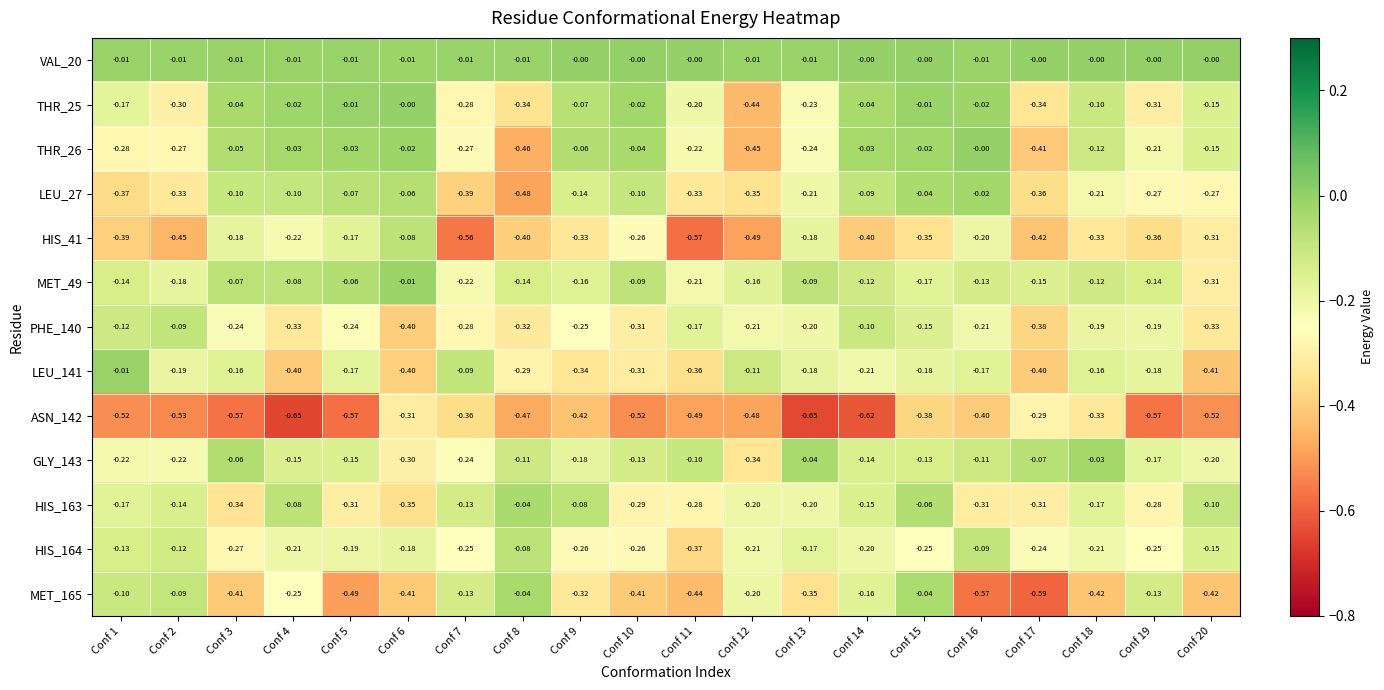

Reading left to right, extract all data points from this chart.

VAL_20: Conf 1=-0.0	Conf 2=-0.0	Conf 3=-0.0	Conf 4=-0.0	Conf 5=-0.0	Conf 6=-0.0	Conf 7=-0.0	Conf 8=-0.0	Conf 9=-0.0	Conf 10=-0.0	Conf 11=-0.0	Conf 12=-0.0	Conf 13=-0.0	Conf 14=-0.0	Conf 15=-0.0	Conf 16=-0.0	Conf 17=-0.0	Conf 18=-0.0	Conf 19=-0.0	Conf 20=-0.0
THR_25: Conf 1=-0.2	Conf 2=-0.3	Conf 3=-0.0	Conf 4=-0.0	Conf 5=-0.0	Conf 6=-0.0	Conf 7=-0.3	Conf 8=-0.3	Conf 9=-0.1	Conf 10=-0.0	Conf 11=-0.2	Conf 12=-0.4	Conf 13=-0.2	Conf 14=-0.0	Conf 15=-0.0	Conf 16=-0.0	Conf 17=-0.3	Conf 18=-0.1	Conf 19=-0.3	Conf 20=-0.1
THR_26: Conf 1=-0.3	Conf 2=-0.3	Conf 3=-0.1	Conf 4=-0.0	Conf 5=-0.0	Conf 6=-0.0	Conf 7=-0.3	Conf 8=-0.5	Conf 9=-0.1	Conf 10=-0.0	Conf 11=-0.2	Conf 12=-0.5	Conf 13=-0.2	Conf 14=-0.0	Conf 15=-0.0	Conf 16=-0.0	Conf 17=-0.4	Conf 18=-0.1	Conf 19=-0.2	Conf 20=-0.1
LEU_27: Conf 1=-0.4	Conf 2=-0.3	Conf 3=-0.1	Conf 4=-0.1	Conf 5=-0.1	Conf 6=-0.1	Conf 7=-0.4	Conf 8=-0.5	Conf 9=-0.1	Conf 10=-0.1	Conf 11=-0.3	Conf 12=-0.3	Conf 13=-0.2	Conf 14=-0.1	Conf 15=-0.0	Conf 16=-0.0	Conf 17=-0.4	Conf 18=-0.2	Conf 19=-0.3	Conf 20=-0.3
HIS_41: Conf 1=-0.4	Conf 2=-0.5	Conf 3=-0.2	Conf 4=-0.2	Conf 5=-0.2	Conf 6=-0.1	Conf 7=-0.6	Conf 8=-0.4	Conf 9=-0.3	Conf 10=-0.3	Conf 11=-0.6	Conf 12=-0.5	Conf 13=-0.2	Conf 14=-0.4	Conf 15=-0.3	Conf 16=-0.2	Conf 17=-0.4	Conf 18=-0.3	Conf 19=-0.4	Conf 20=-0.3
MET_49: Conf 1=-0.1	Conf 2=-0.2	Conf 3=-0.1	Conf 4=-0.1	Conf 5=-0.1	Conf 6=-0.0	Conf 7=-0.2	Conf 8=-0.1	Conf 9=-0.2	Conf 10=-0.1	Conf 11=-0.2	Conf 12=-0.2	Conf 13=-0.1	Conf 14=-0.1	Conf 15=-0.2	Conf 16=-0.1	Conf 17=-0.1	Conf 18=-0.1	Conf 19=-0.1	Conf 20=-0.3
PHE_140: Conf 1=-0.1	Conf 2=-0.1	Conf 3=-0.2	Conf 4=-0.3	Conf 5=-0.2	Conf 6=-0.4	Conf 7=-0.3	Conf 8=-0.3	Conf 9=-0.2	Conf 10=-0.3	Conf 11=-0.2	Conf 12=-0.2	Conf 13=-0.2	Conf 14=-0.1	Conf 15=-0.1	Conf 16=-0.2	Conf 17=-0.4	Conf 18=-0.2	Conf 19=-0.2	Conf 20=-0.3
LEU_141: Conf 1=-0.0	Conf 2=-0.2	Conf 3=-0.2	Conf 4=-0.4	Conf 5=-0.2	Conf 6=-0.4	Conf 7=-0.1	Conf 8=-0.3	Conf 9=-0.3	Conf 10=-0.3	Conf 11=-0.4	Conf 12=-0.1	Conf 13=-0.2	Conf 14=-0.2	Conf 15=-0.2	Conf 16=-0.2	Conf 17=-0.4	Conf 18=-0.2	Conf 19=-0.2	Conf 20=-0.4
ASN_142: Conf 1=-0.5	Conf 2=-0.5	Conf 3=-0.6	Conf 4=-0.7	Conf 5=-0.6	Conf 6=-0.3	Conf 7=-0.4	Conf 8=-0.5	Conf 9=-0.4	Conf 10=-0.5	Conf 11=-0.5	Conf 12=-0.5	Conf 13=-0.7	Conf 14=-0.6	Conf 15=-0.4	Conf 16=-0.4	Conf 17=-0.3	Conf 18=-0.3	Conf 19=-0.6	Conf 20=-0.5
GLY_143: Conf 1=-0.2	Conf 2=-0.2	Conf 3=-0.1	Conf 4=-0.1	Conf 5=-0.1	Conf 6=-0.3	Conf 7=-0.2	Conf 8=-0.1	Conf 9=-0.2	Conf 10=-0.1	Conf 11=-0.1	Conf 12=-0.3	Conf 13=-0.0	Conf 14=-0.1	Conf 15=-0.1	Conf 16=-0.1	Conf 17=-0.1	Conf 18=-0.0	Conf 19=-0.2	Conf 20=-0.2
HIS_163: Conf 1=-0.2	Conf 2=-0.1	Conf 3=-0.3	Conf 4=-0.1	Conf 5=-0.3	Conf 6=-0.3	Conf 7=-0.1	Conf 8=-0.0	Conf 9=-0.1	Conf 10=-0.3	Conf 11=-0.3	Conf 12=-0.2	Conf 13=-0.2	Conf 14=-0.1	Conf 15=-0.1	Conf 16=-0.3	Conf 17=-0.3	Conf 18=-0.2	Conf 19=-0.3	Conf 20=-0.1
HIS_164: Conf 1=-0.1	Conf 2=-0.1	Conf 3=-0.3	Conf 4=-0.2	Conf 5=-0.2	Conf 6=-0.2	Conf 7=-0.2	Conf 8=-0.1	Conf 9=-0.3	Conf 10=-0.3	Conf 11=-0.4	Conf 12=-0.2	Conf 13=-0.2	Conf 14=-0.2	Conf 15=-0.2	Conf 16=-0.1	Conf 17=-0.2	Conf 18=-0.2	Conf 19=-0.2	Conf 20=-0.1
MET_165: Conf 1=-0.1	Conf 2=-0.1	Conf 3=-0.4	Conf 4=-0.2	Conf 5=-0.5	Conf 6=-0.4	Conf 7=-0.1	Conf 8=-0.0	Conf 9=-0.3	Conf 10=-0.4	Conf 11=-0.4	Conf 12=-0.2	Conf 13=-0.3	Conf 14=-0.2	Conf 15=-0.0	Conf 16=-0.6	Conf 17=-0.6	Conf 18=-0.4	Conf 19=-0.1	Conf 20=-0.4